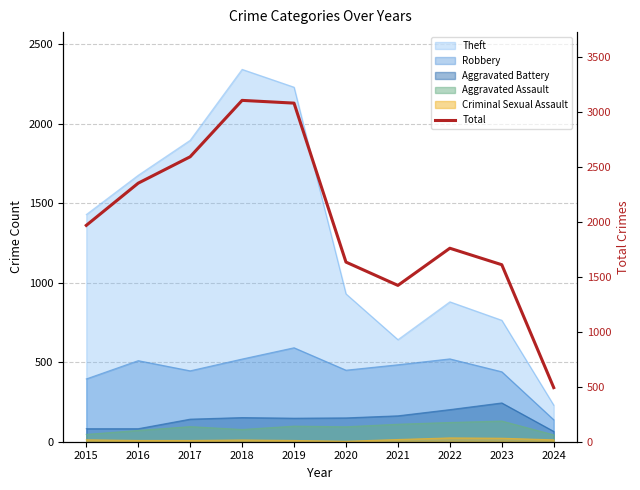

What is the approximate value at 2022?

1760